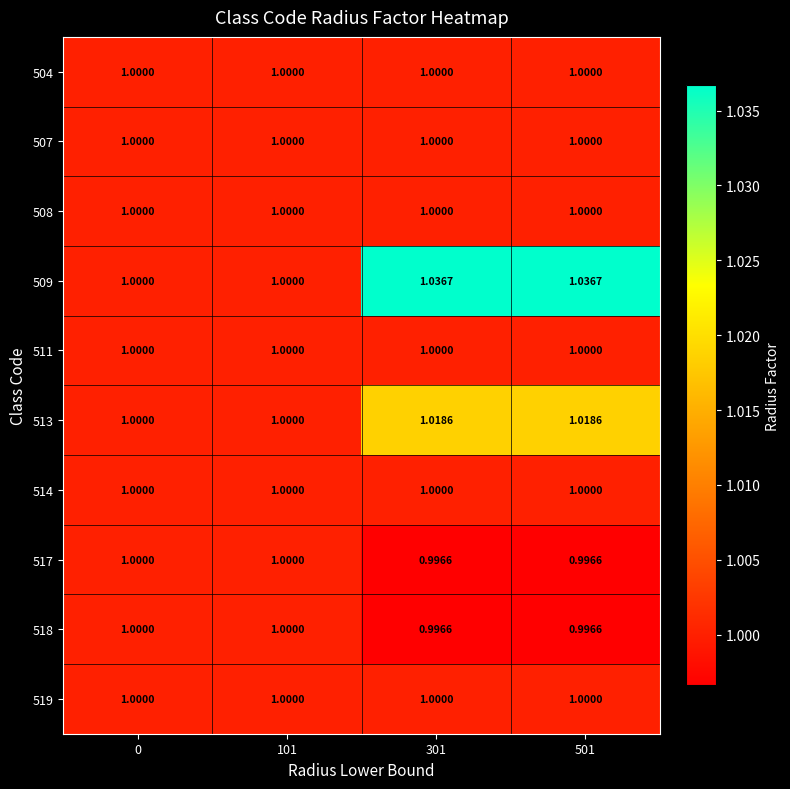

Is the value of 518 at 301 greater than the value of 517 at 101?

No